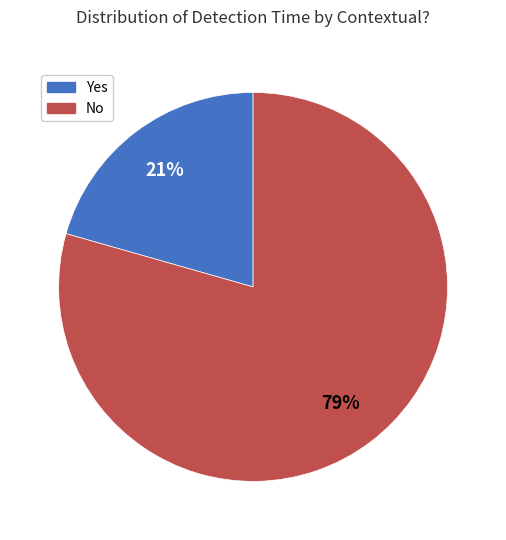

Count the number of slices in the pie.

2